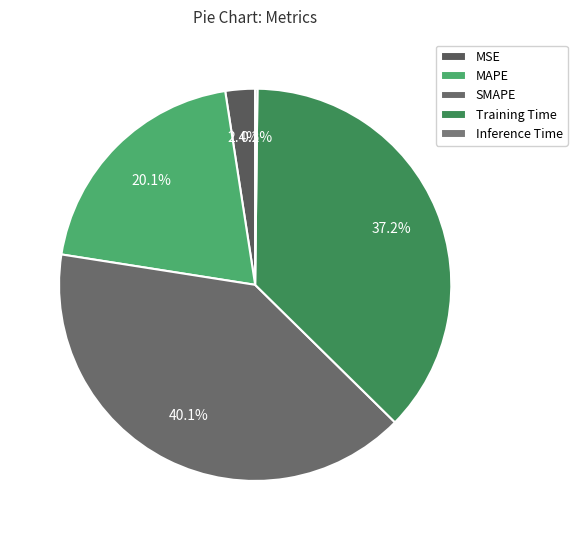

Does MAPE account for over 50% of the chart?

No